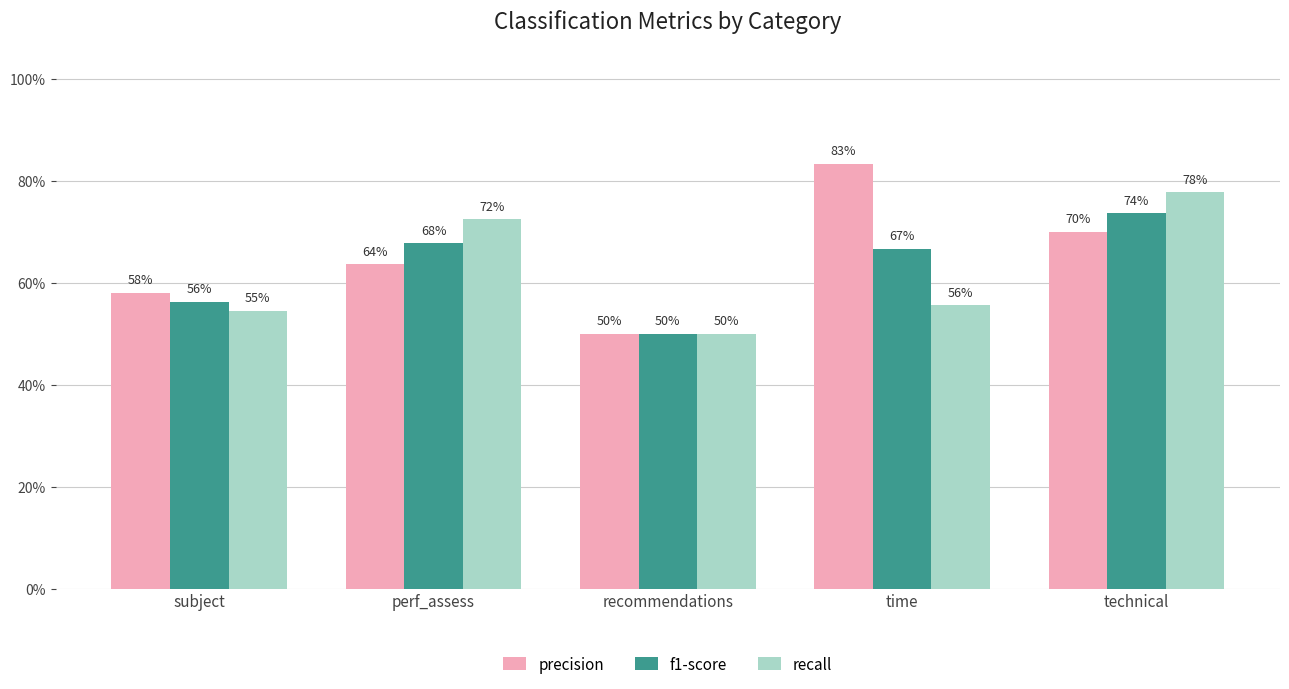

Are the bars horizontal?

No